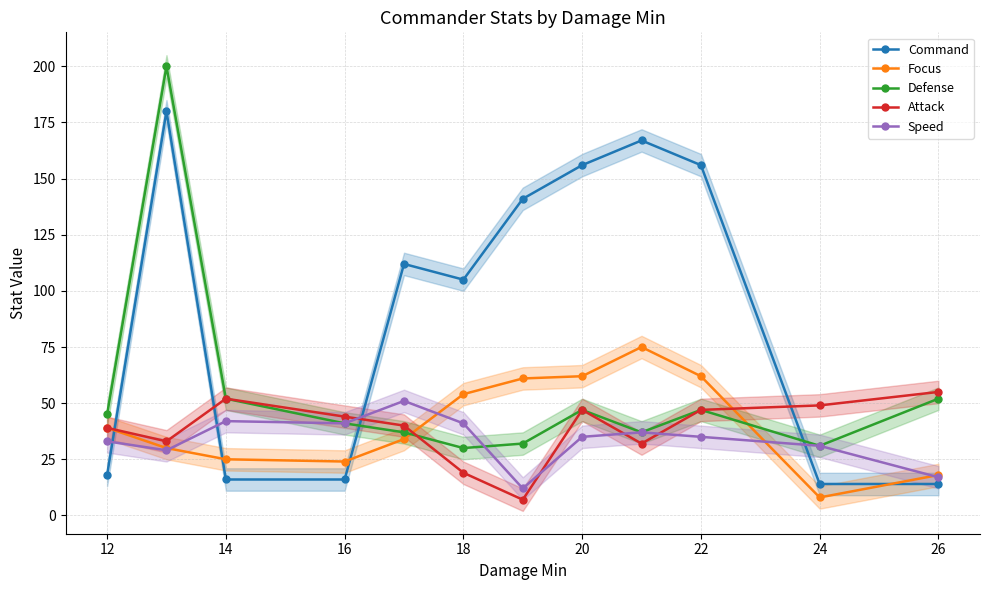

True or false: Speed has more than 1 points higher than both neighbors.

True